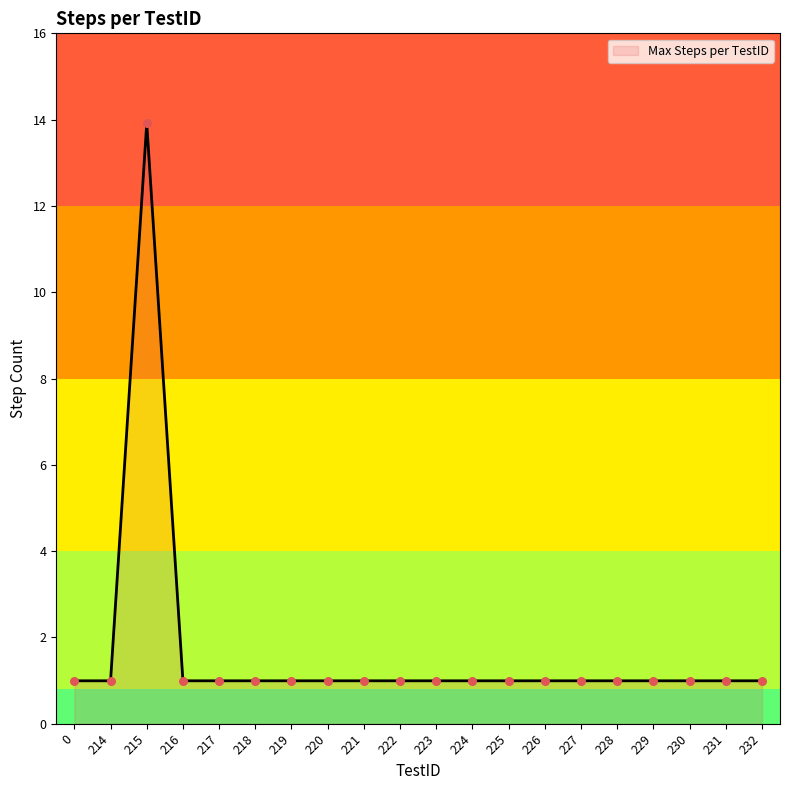

Approximately how many times larger is the value at 223 compared to 227?

1.0